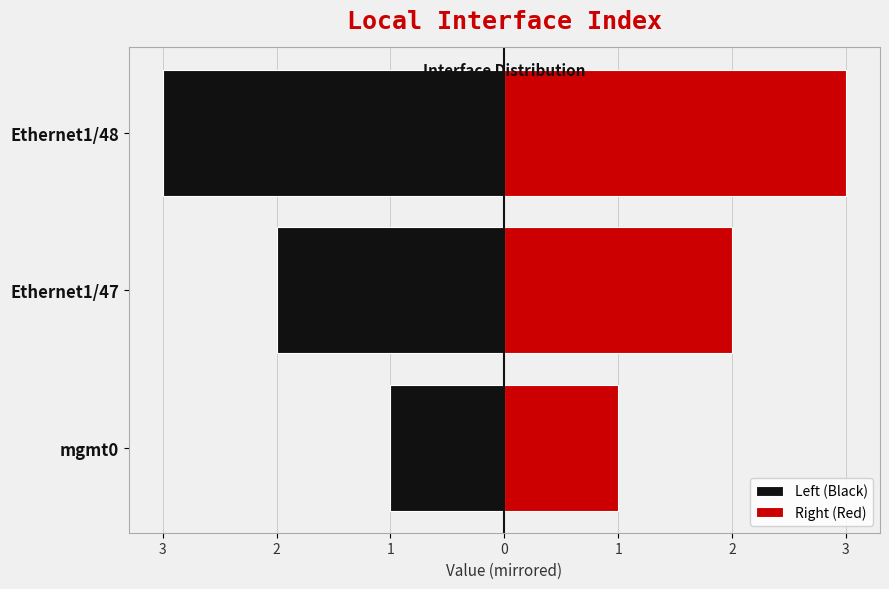

Is it true that Right (Red) equals 2 at mgmt0?

False